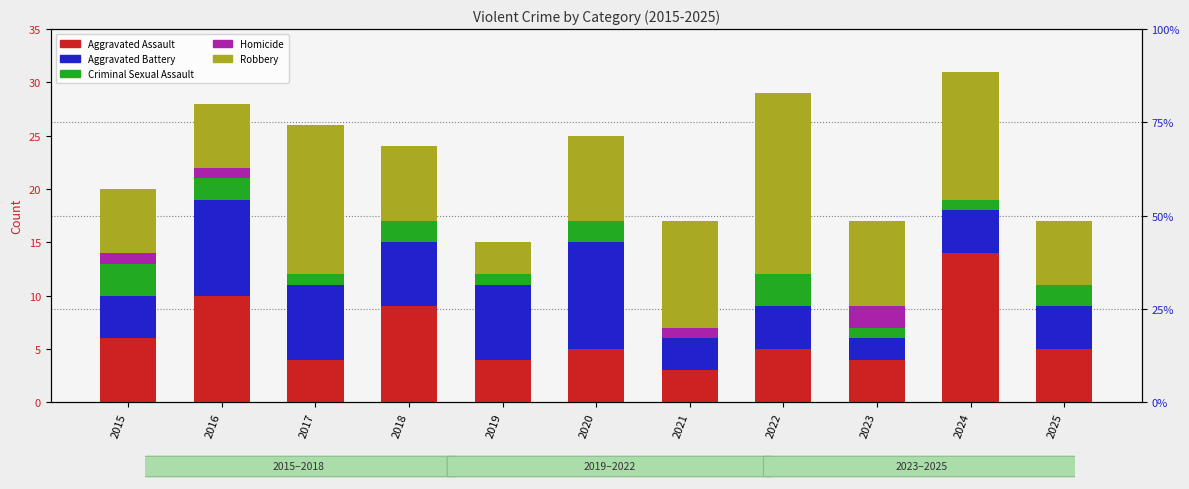

Are the bars horizontal?

No